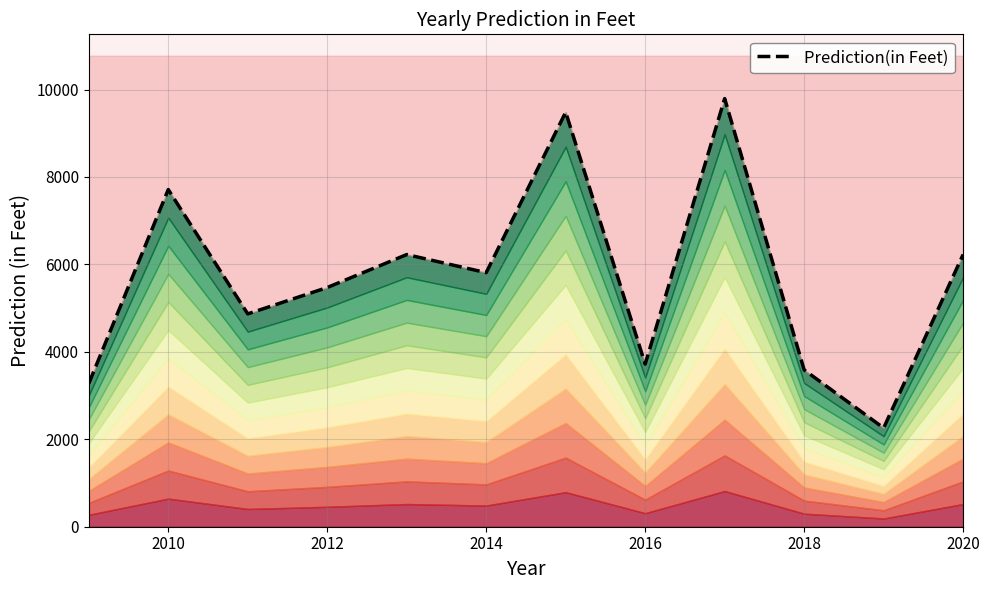

True or false: there are more than 2 points higher than both neighbors.

True